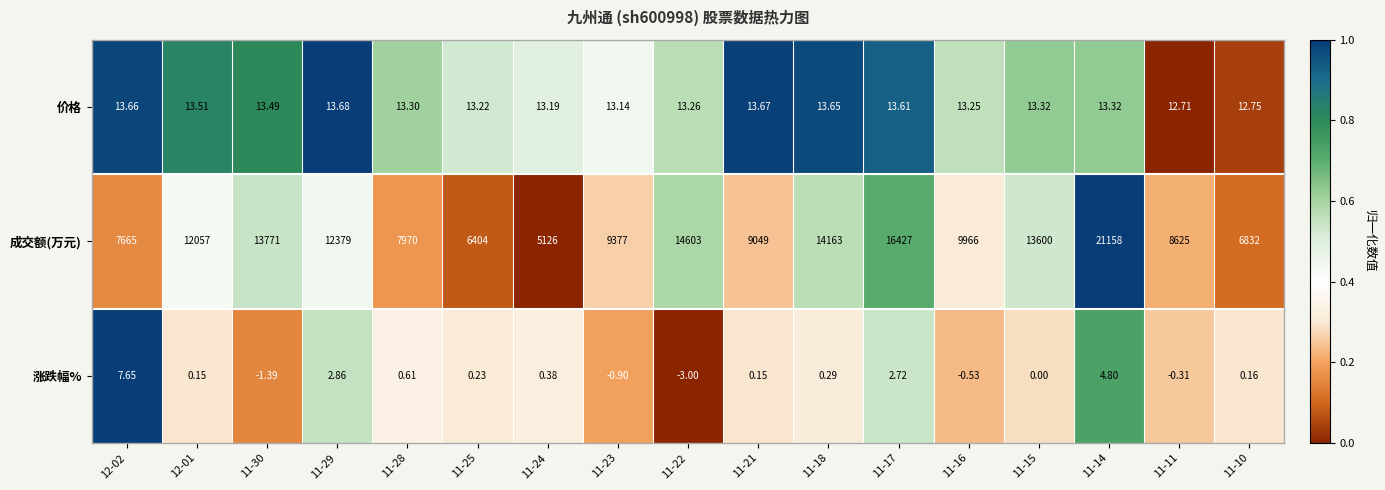

Is the value of 涨跌幅% at 11-25 greater than the value of 价格 at 12-01?

No